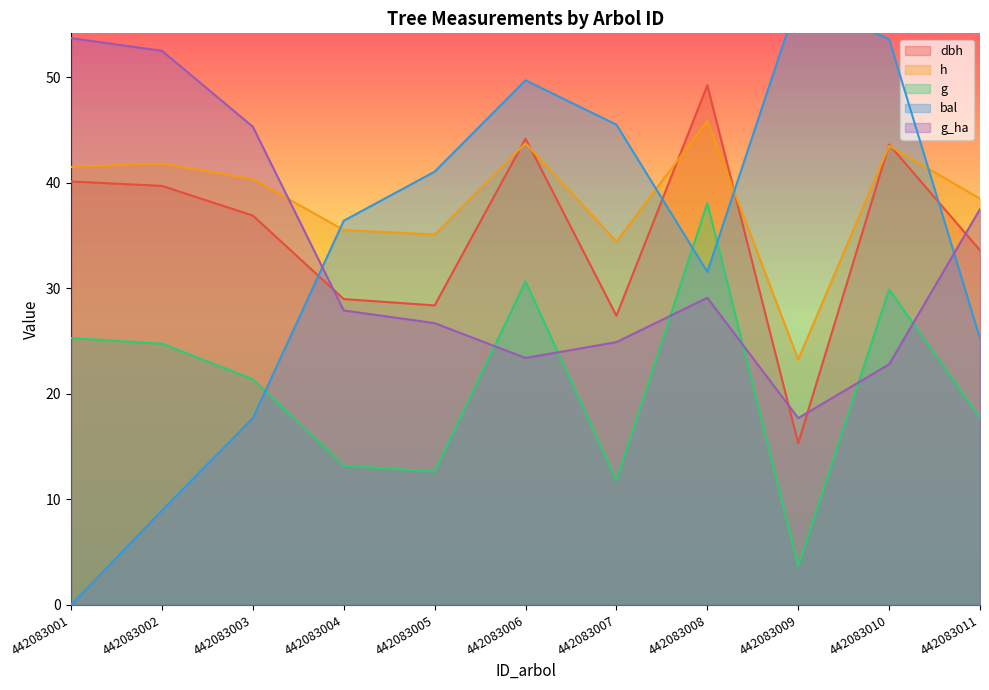

Reading left to right, transcribe all the data shown in this chart.

dbh: 40.1	39.7	36.9	29.0	28.4	44.2	27.4	49.2	15.3	43.6	33.6
h: 41.5	41.8	40.3	35.5	35.1	43.7	34.4	45.8	23.2	43.5	38.5
g: 25.3	24.8	21.4	13.2	12.6	30.6	11.8	38.1	3.7	29.9	17.7
bal: 0.0	8.9	17.7	36.4	41.1	49.7	45.5	31.5	57.4	53.6	25.2
g_ha: 53.7	52.5	45.3	27.9	26.7	23.4	24.9	29.1	17.7	22.8	37.5